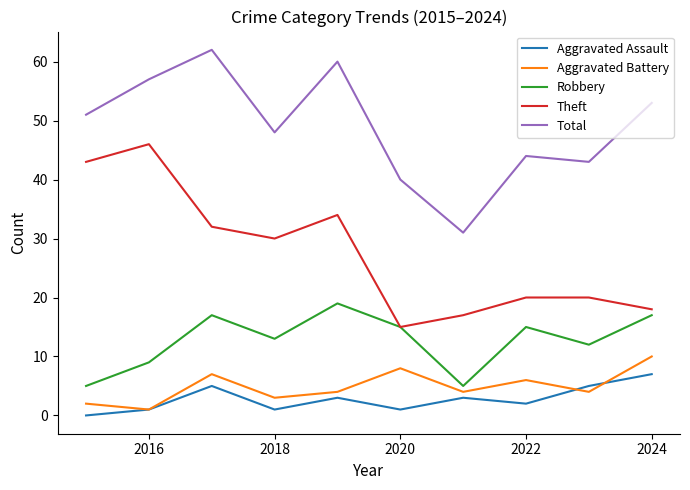

What is the average value of the Theft series?

28